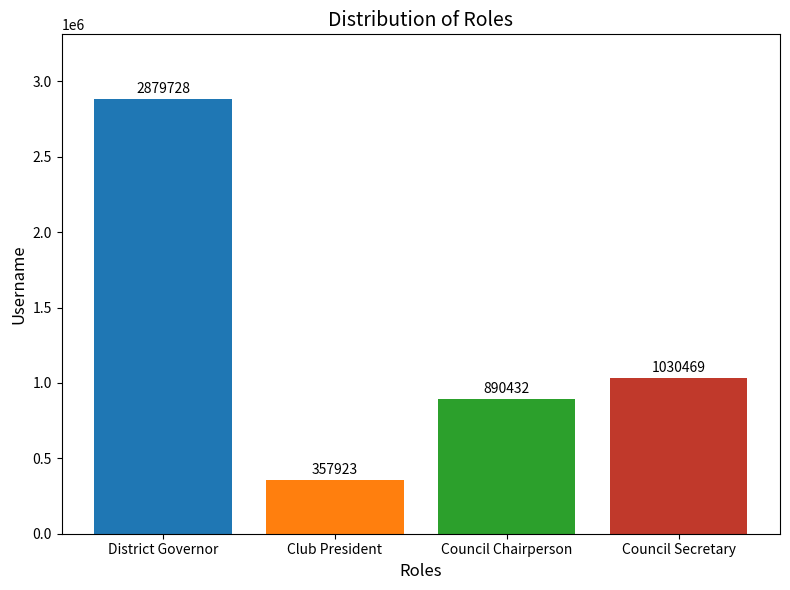

At which label is the value closest to 1618825?

Council Secretary